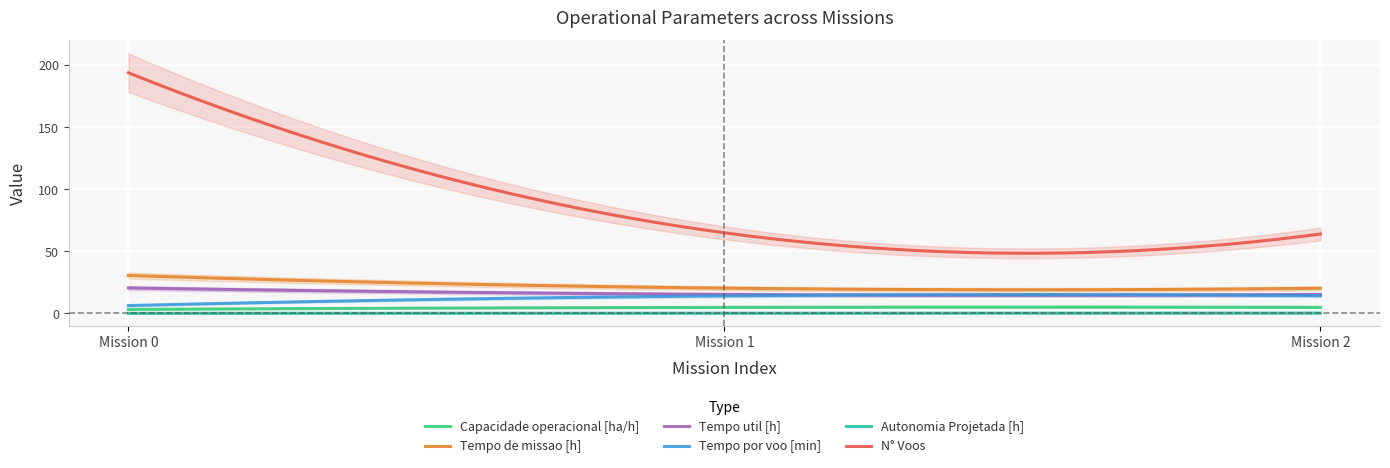

Rank the categories by Tempo util [h] value from lowest to highest.

2, 1, 0